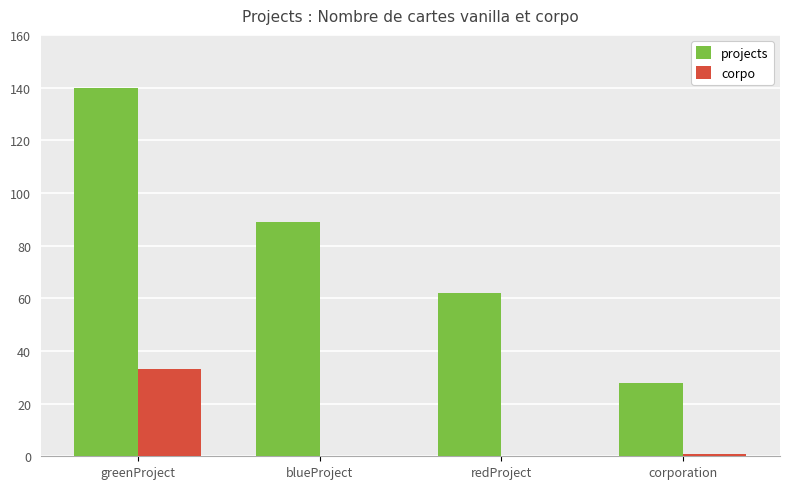

Which series has the largest total across all categories?

projects